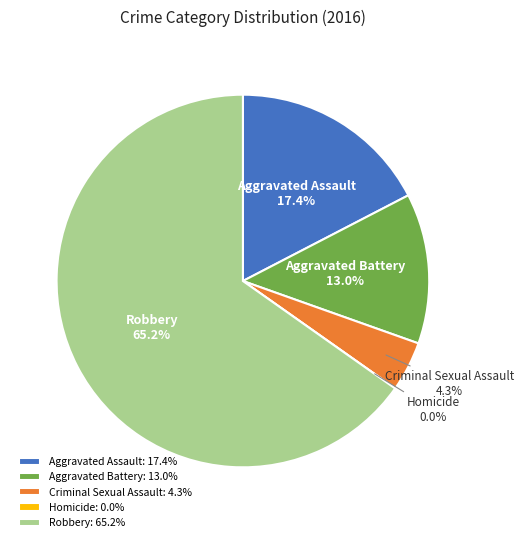

Is it true that Aggravated Battery is 13% of the pie?

True